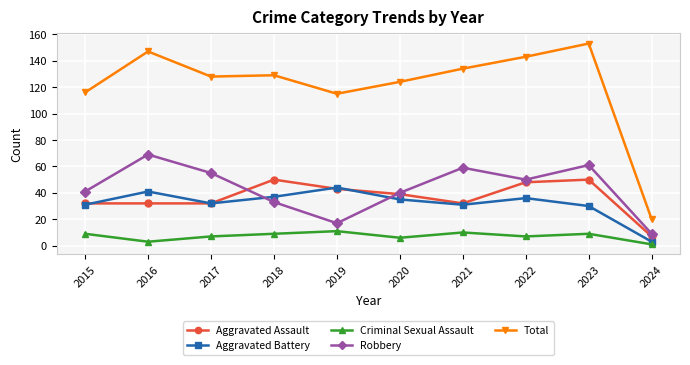

What is the sum of the Aggravated Assault values at 2017 and 2022?

80